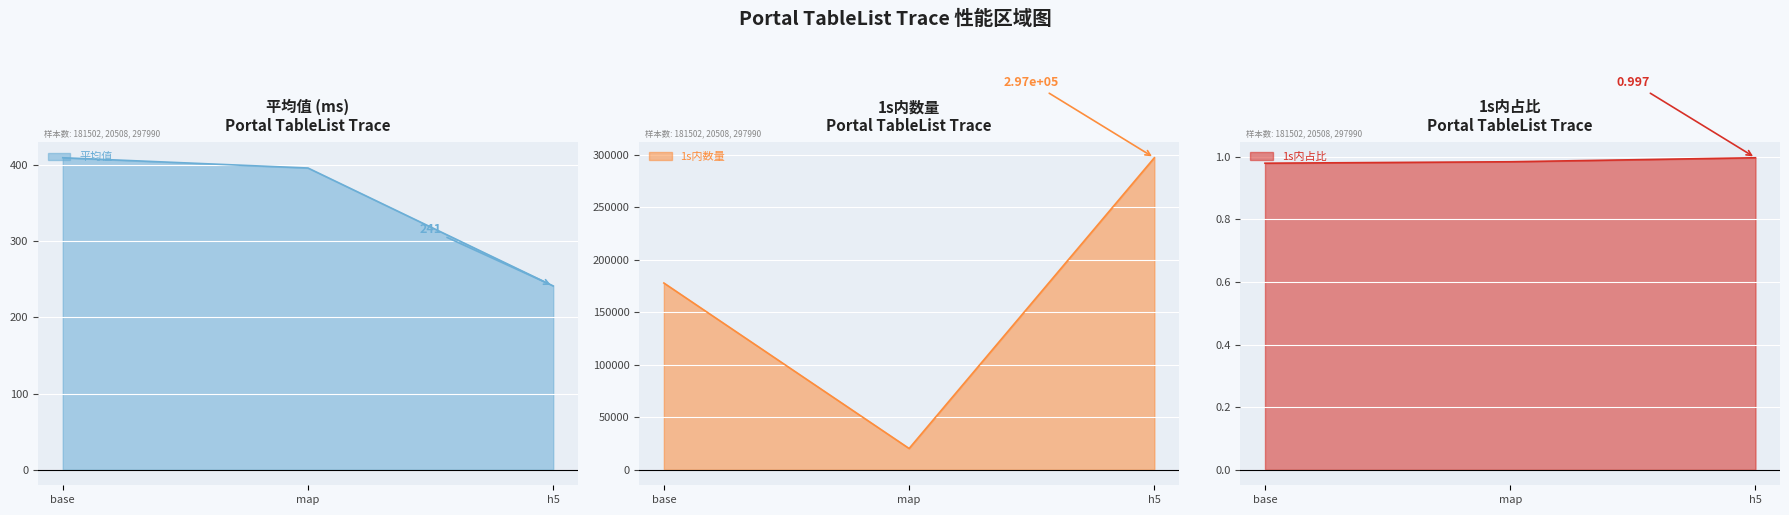

What is the average value of the 平均值 series?

349.0